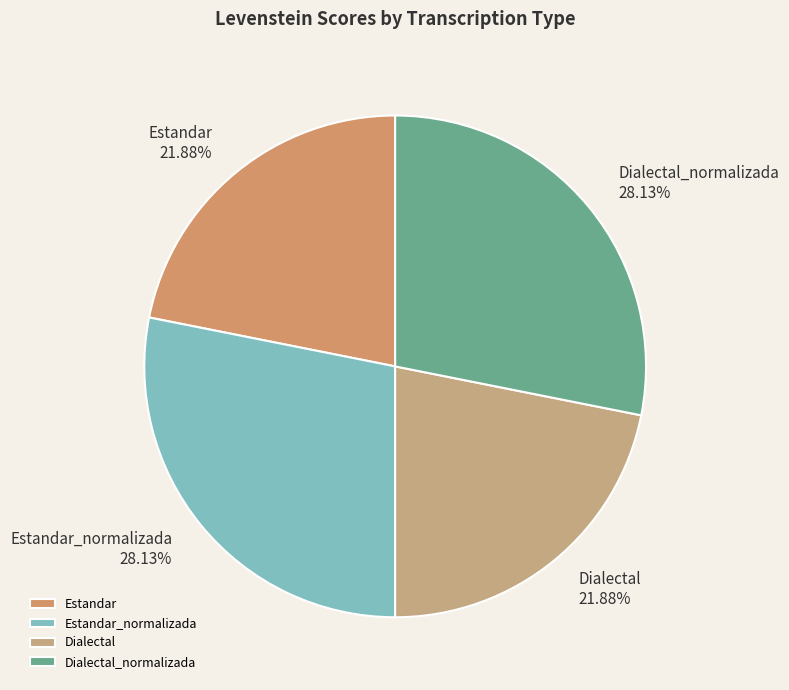

Count the number of slices in the pie.

4